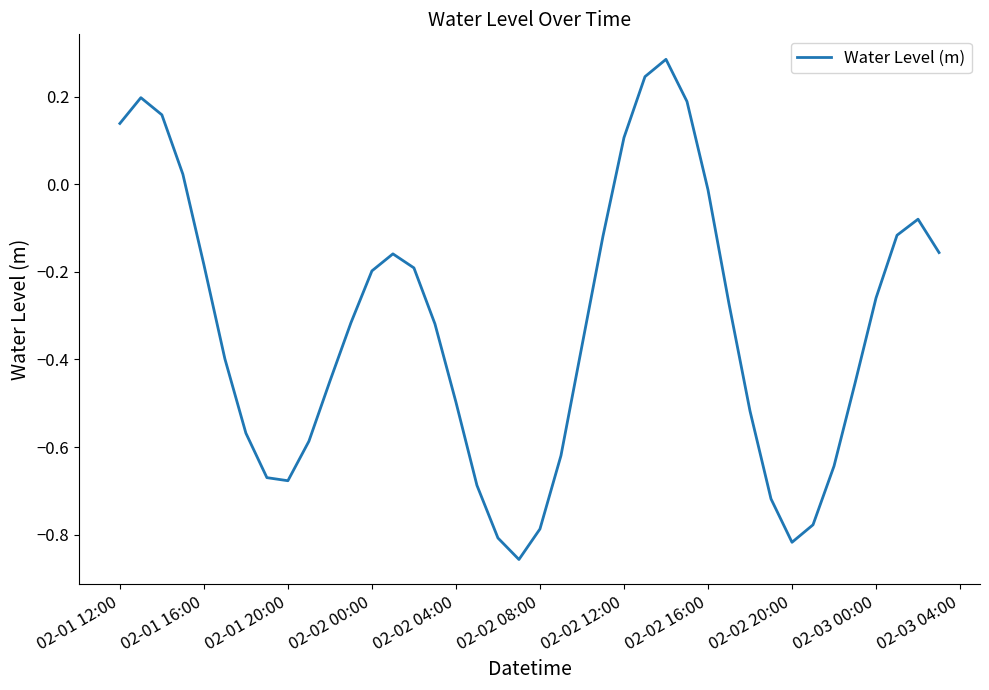

What is the difference between the maximum and minimum values?

1.1